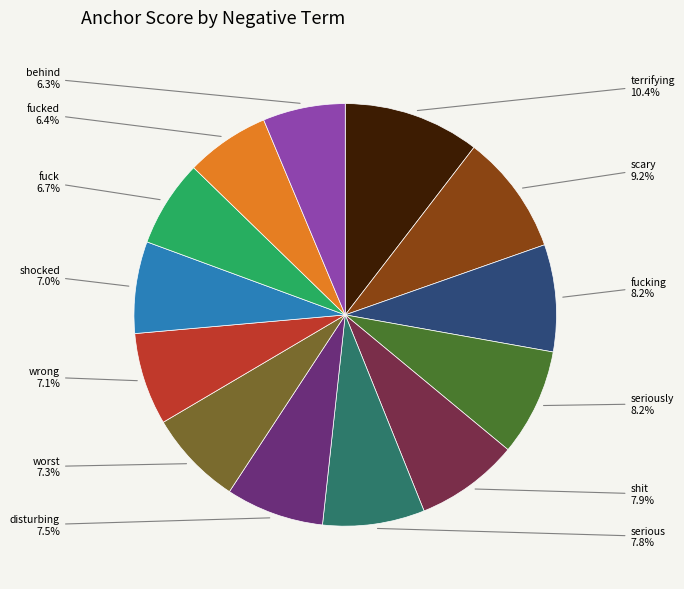

Is there any slice that represents more than half of the pie?

No